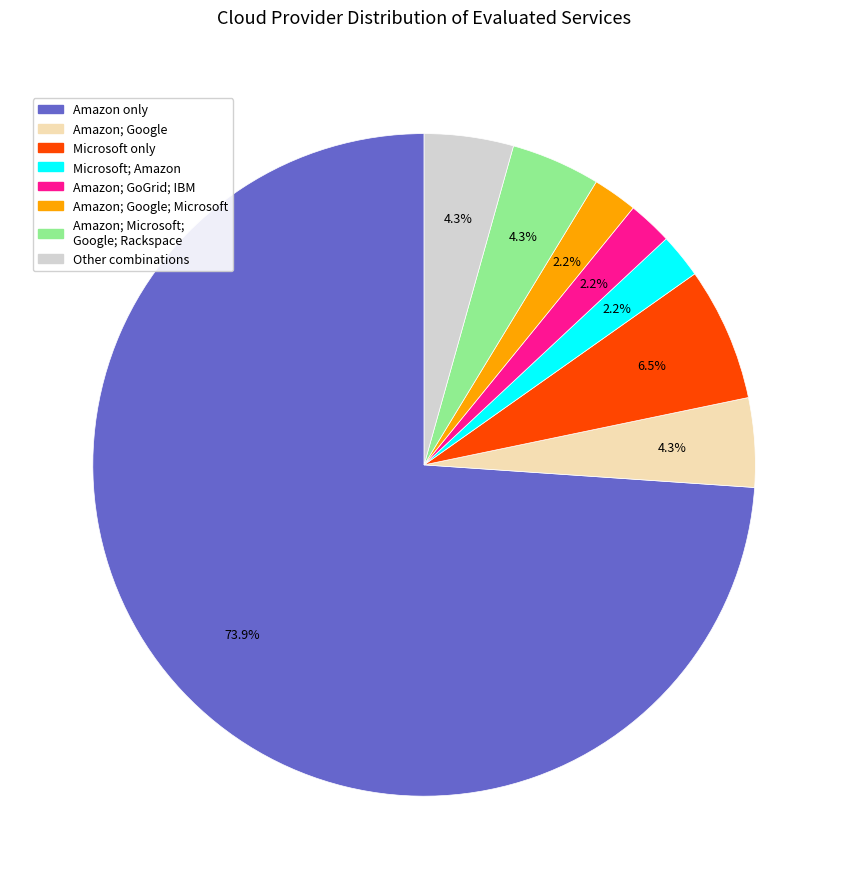

Approximately how many times larger is the value at Amazon; Google; Microsoft compared to Microsoft; Amazon?

1.0